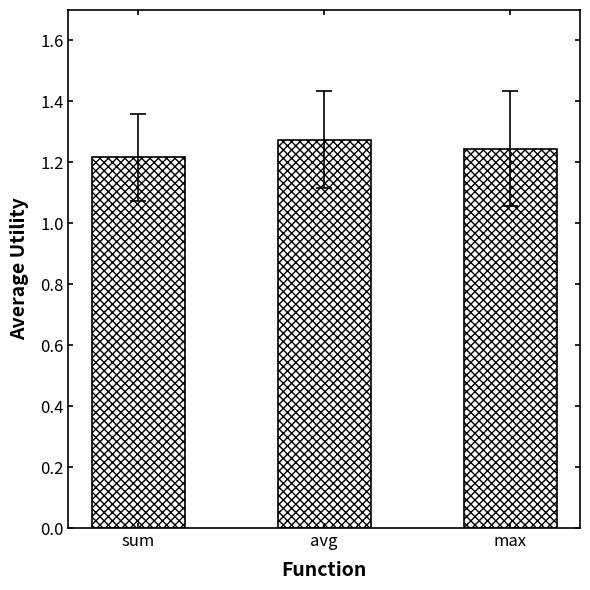

What is the label of the 3rd bar from the right?

sum